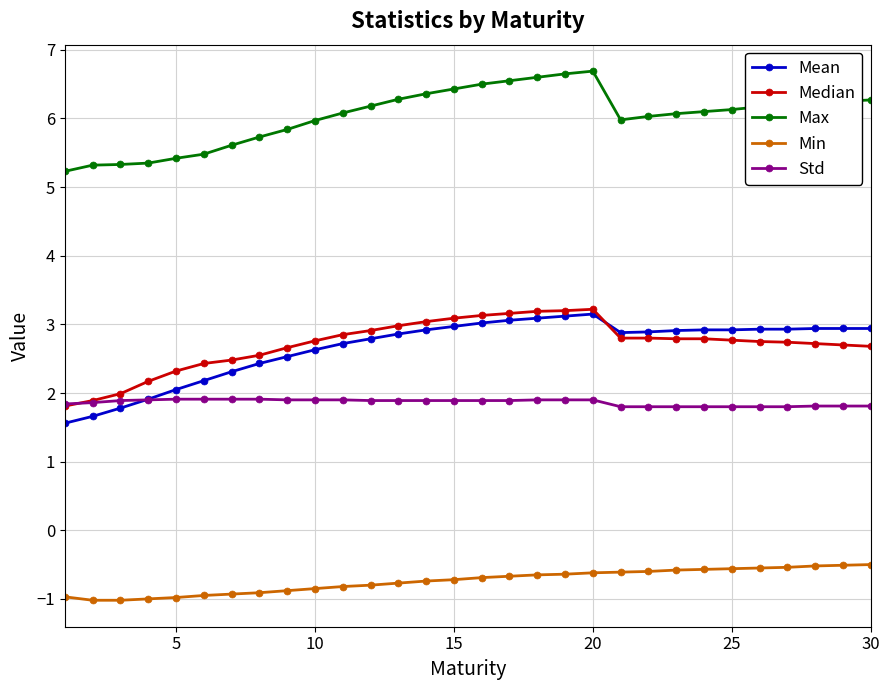

What is the difference between the second highest and second lowest values in the Max series?

1.3